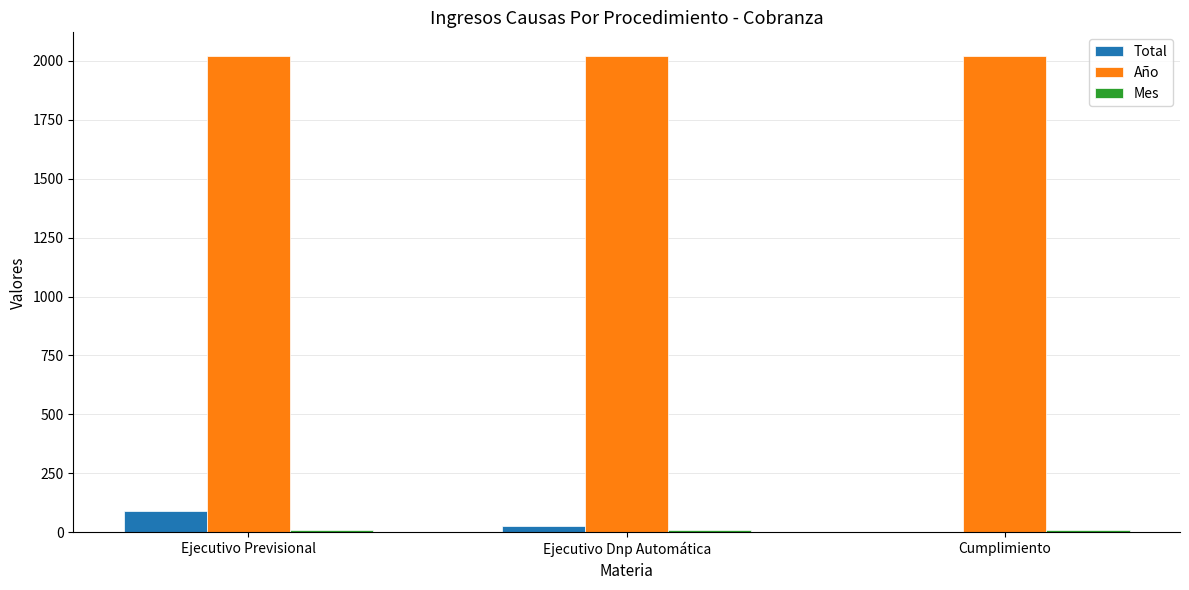

The Año series shows 2020 at Cumplimiento. True or false?

True